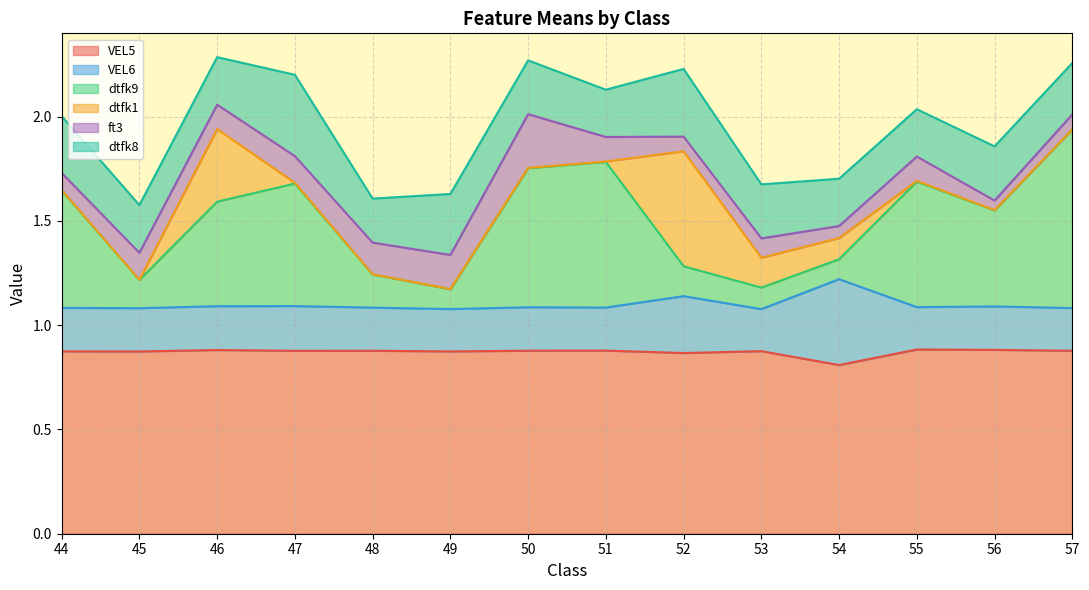

What is the spread (max minus min) of values at 50?

0.9